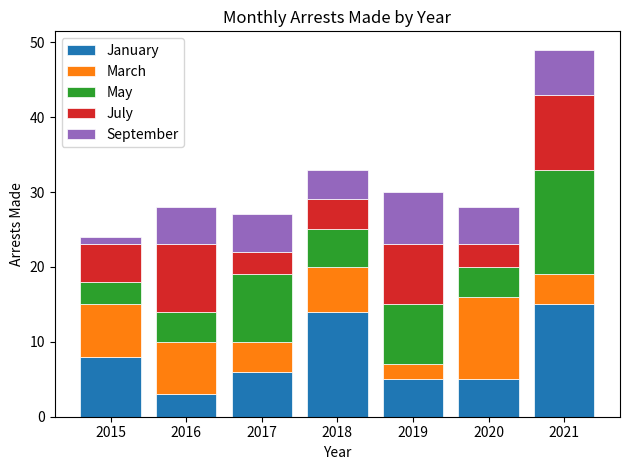

What is the minimum value for January?

3